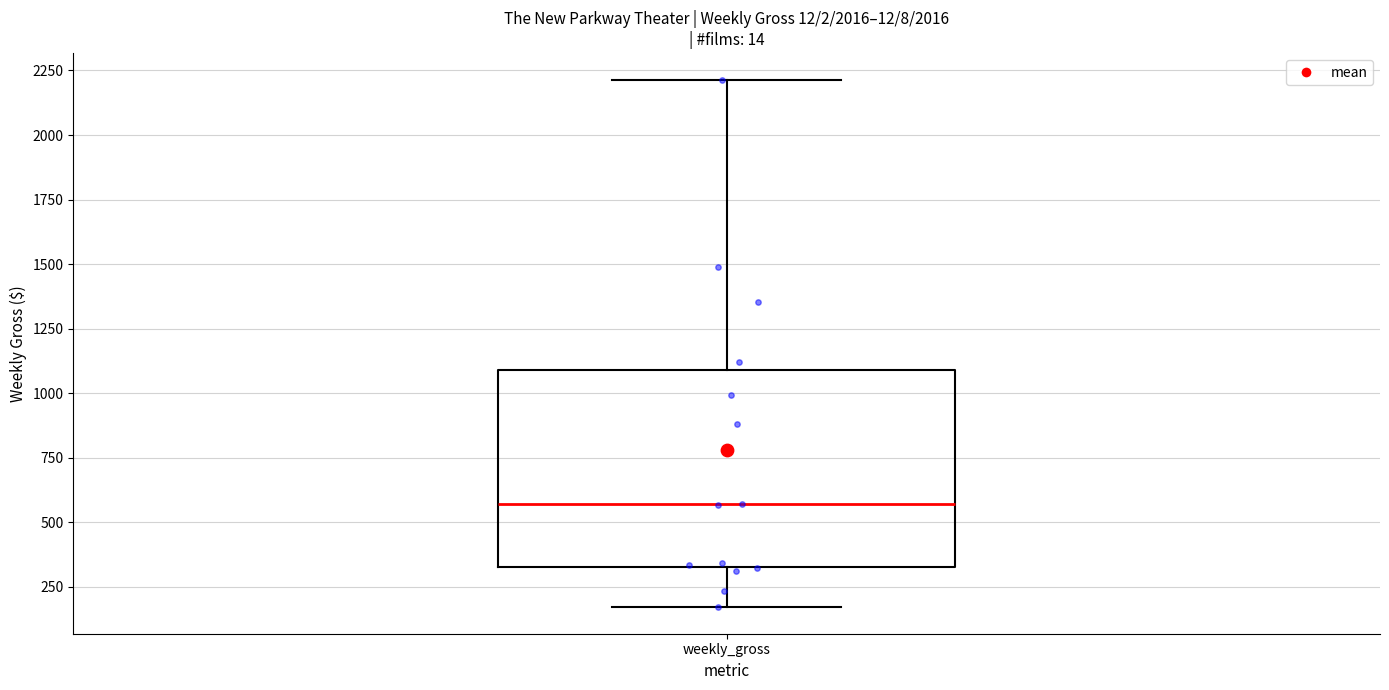

Transcribe this box plot: give where the median line is, the range the box spans, and where the two whiskers end, as read against the y-axis. The values are not printed on the chart, so give them approximately, as read against the axis.

median 550, box 350 to 1100, whiskers 150 to 2200